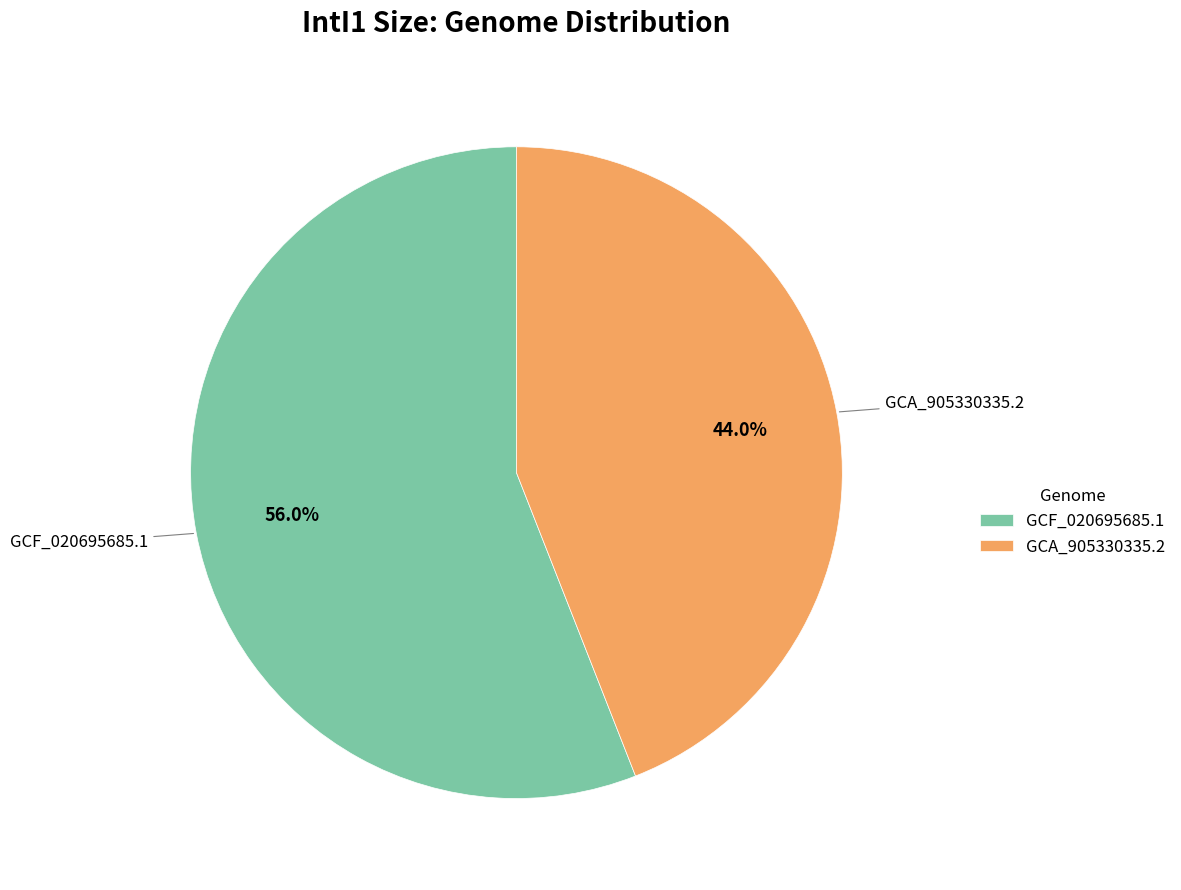

Count the number of slices in the pie.

2